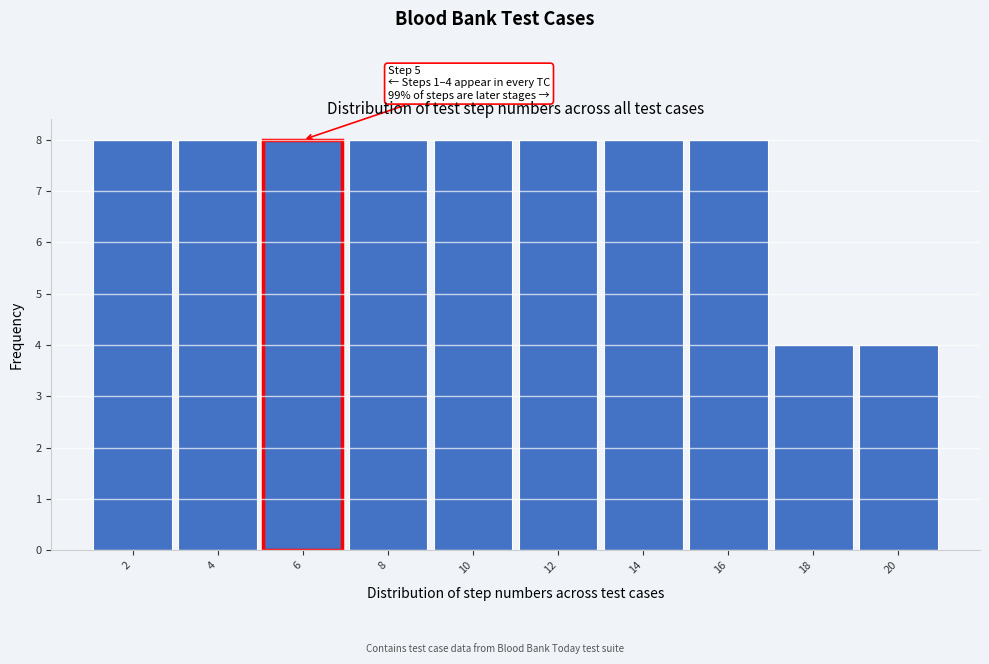

Reading left to right, what are all the values shown in this chart?

2=8	4=8	6=8	8=8	10=8	12=8	14=8	16=8	18=4	20=4